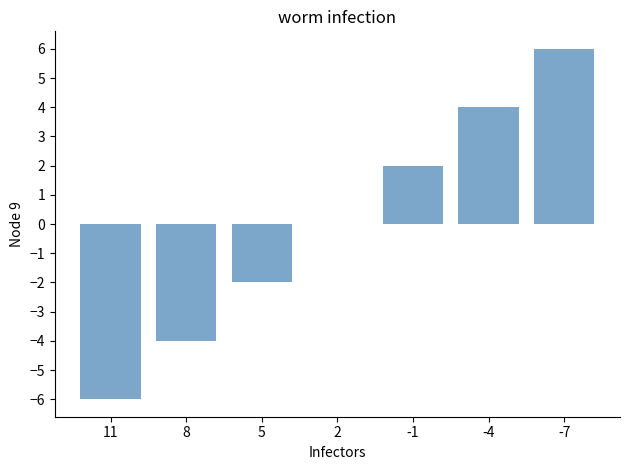

Which has a higher value, -7 or 8?

-7